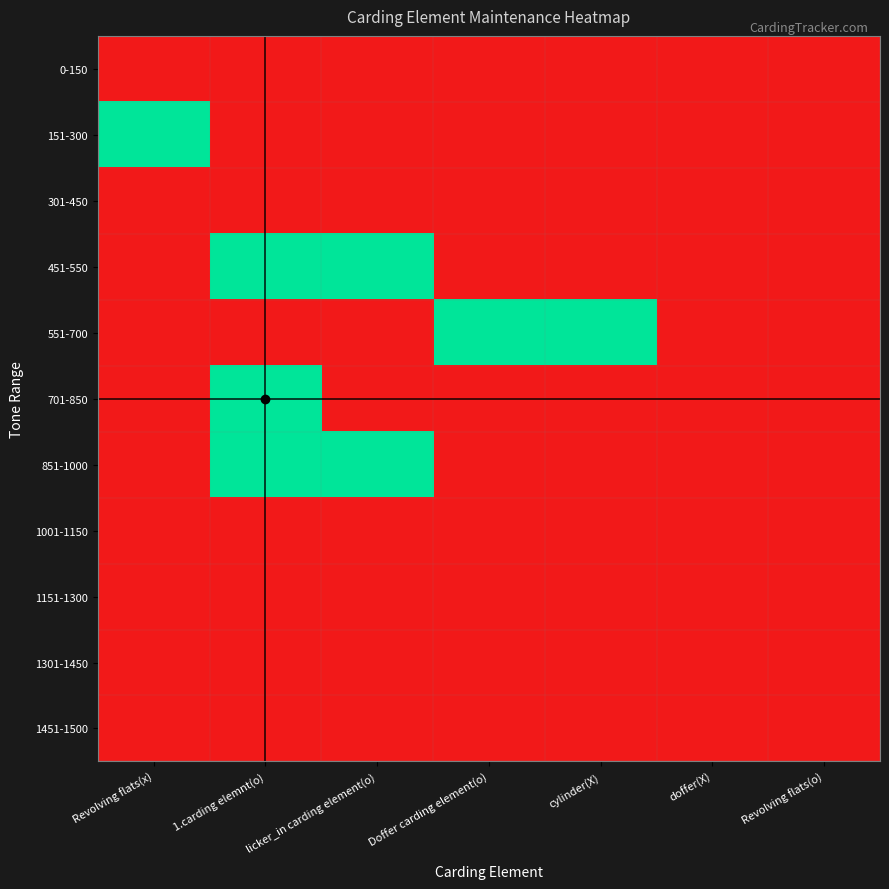

Reading right to left, extract all data points from this chart.

0-150: Revolving flats(o)=0	doffer(X)=0	cylinder(X)=0	Doffer carding element(o)=0	licker_in carding element(o)=0	1.carding elemnt(o)=0	Revolving flats(x)=0
151-300: Revolving flats(o)=0	doffer(X)=0	cylinder(X)=0	Doffer carding element(o)=0	licker_in carding element(o)=0	1.carding elemnt(o)=0	Revolving flats(x)=1
301-450: Revolving flats(o)=0	doffer(X)=0	cylinder(X)=0	Doffer carding element(o)=0	licker_in carding element(o)=0	1.carding elemnt(o)=0	Revolving flats(x)=0
451-550: Revolving flats(o)=0	doffer(X)=0	cylinder(X)=0	Doffer carding element(o)=0	licker_in carding element(o)=1	1.carding elemnt(o)=1	Revolving flats(x)=0
551-700: Revolving flats(o)=0	doffer(X)=0	cylinder(X)=1	Doffer carding element(o)=1	licker_in carding element(o)=0	1.carding elemnt(o)=0	Revolving flats(x)=0
701-850: Revolving flats(o)=0	doffer(X)=0	cylinder(X)=0	Doffer carding element(o)=0	licker_in carding element(o)=0	1.carding elemnt(o)=1	Revolving flats(x)=0
851-1000: Revolving flats(o)=0	doffer(X)=0	cylinder(X)=0	Doffer carding element(o)=0	licker_in carding element(o)=1	1.carding elemnt(o)=1	Revolving flats(x)=0
1001-1150: Revolving flats(o)=0	doffer(X)=0	cylinder(X)=0	Doffer carding element(o)=0	licker_in carding element(o)=0	1.carding elemnt(o)=0	Revolving flats(x)=0
1151-1300: Revolving flats(o)=0	doffer(X)=0	cylinder(X)=0	Doffer carding element(o)=0	licker_in carding element(o)=0	1.carding elemnt(o)=0	Revolving flats(x)=0
1301-1450: Revolving flats(o)=0	doffer(X)=0	cylinder(X)=0	Doffer carding element(o)=0	licker_in carding element(o)=0	1.carding elemnt(o)=0	Revolving flats(x)=0
1451-1500: Revolving flats(o)=0	doffer(X)=0	cylinder(X)=0	Doffer carding element(o)=0	licker_in carding element(o)=0	1.carding elemnt(o)=0	Revolving flats(x)=0